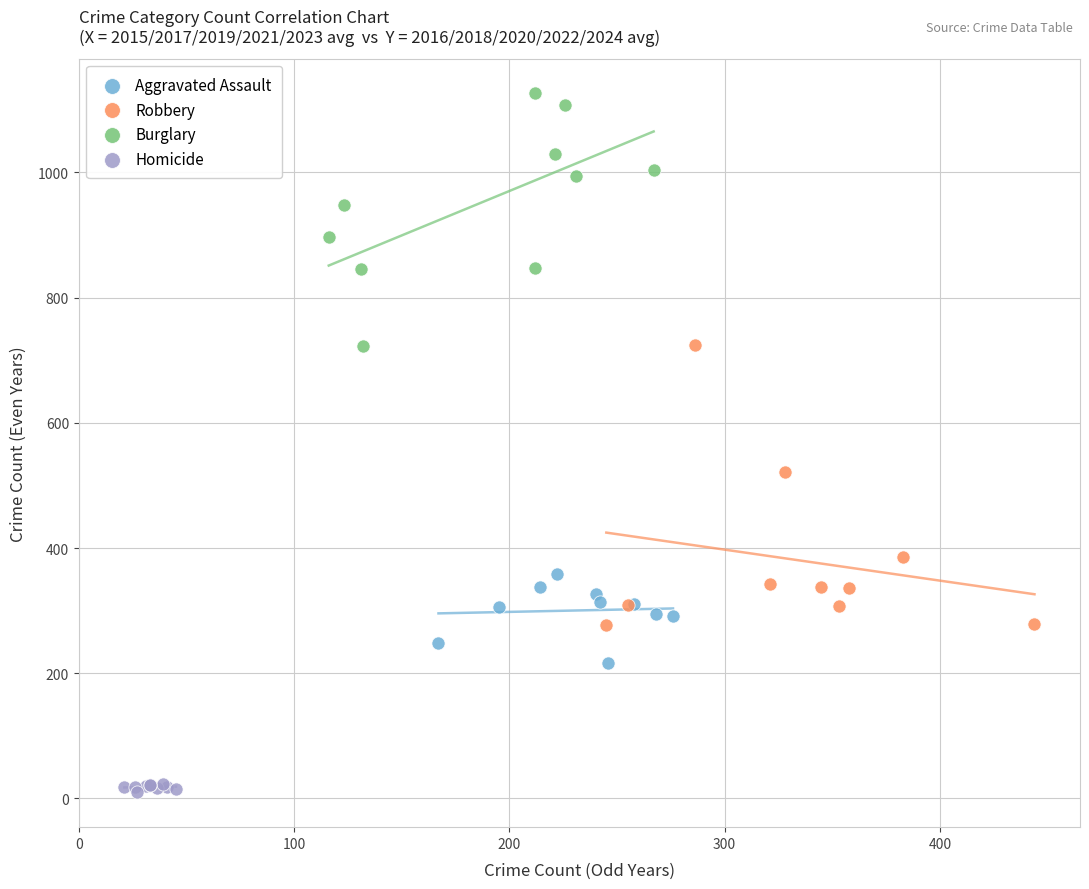

Which series has the largest Y range (max minus min)?

Robbery